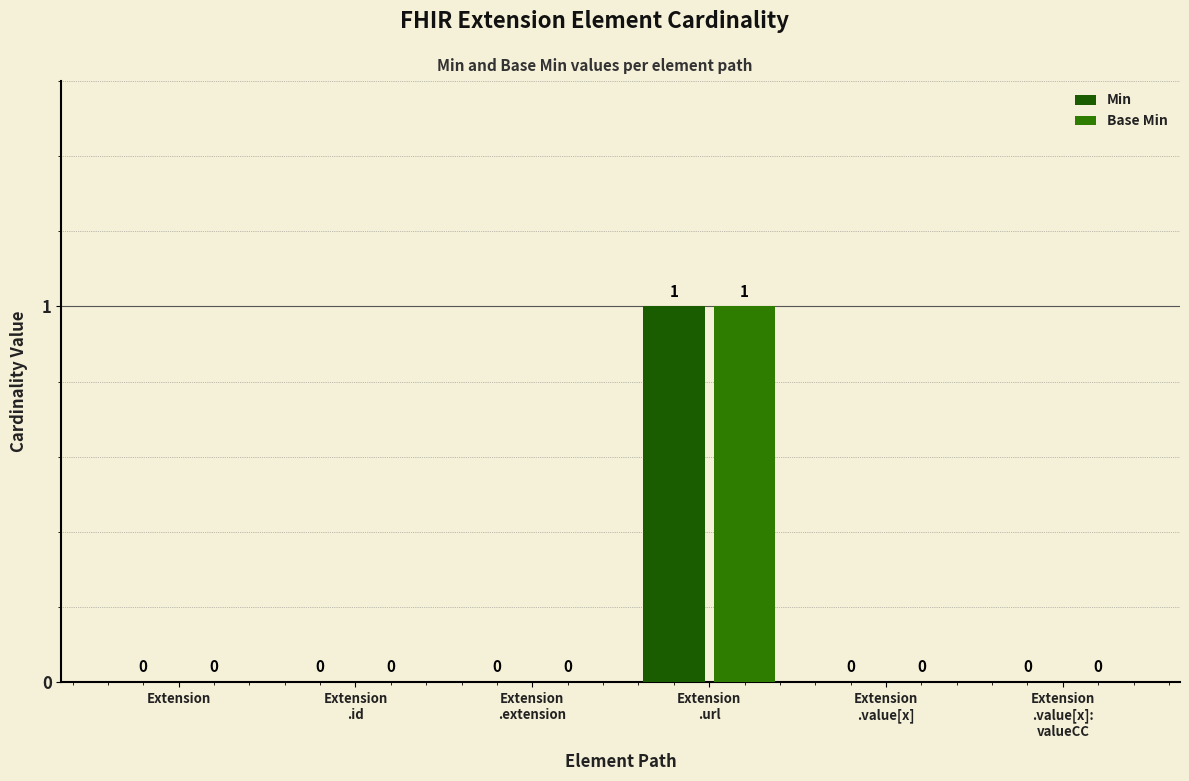

Reading right to left, transcribe all the data shown in this chart.

Min: 0	0	1	0	0	0
Base Min: 0	0	1	0	0	0